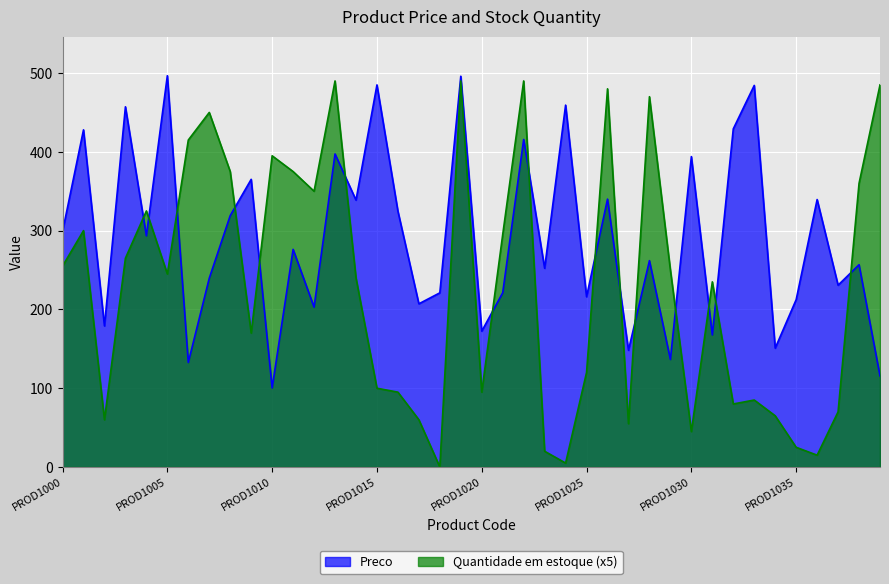

What are all the series names shown in the legend?

Preco, Quantidade em estoque (x5)